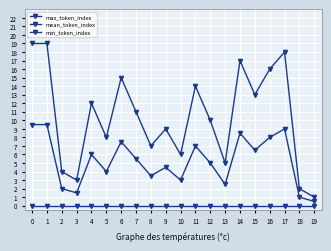

True or false: min_token_index and max_token_index intersect in this chart.

False